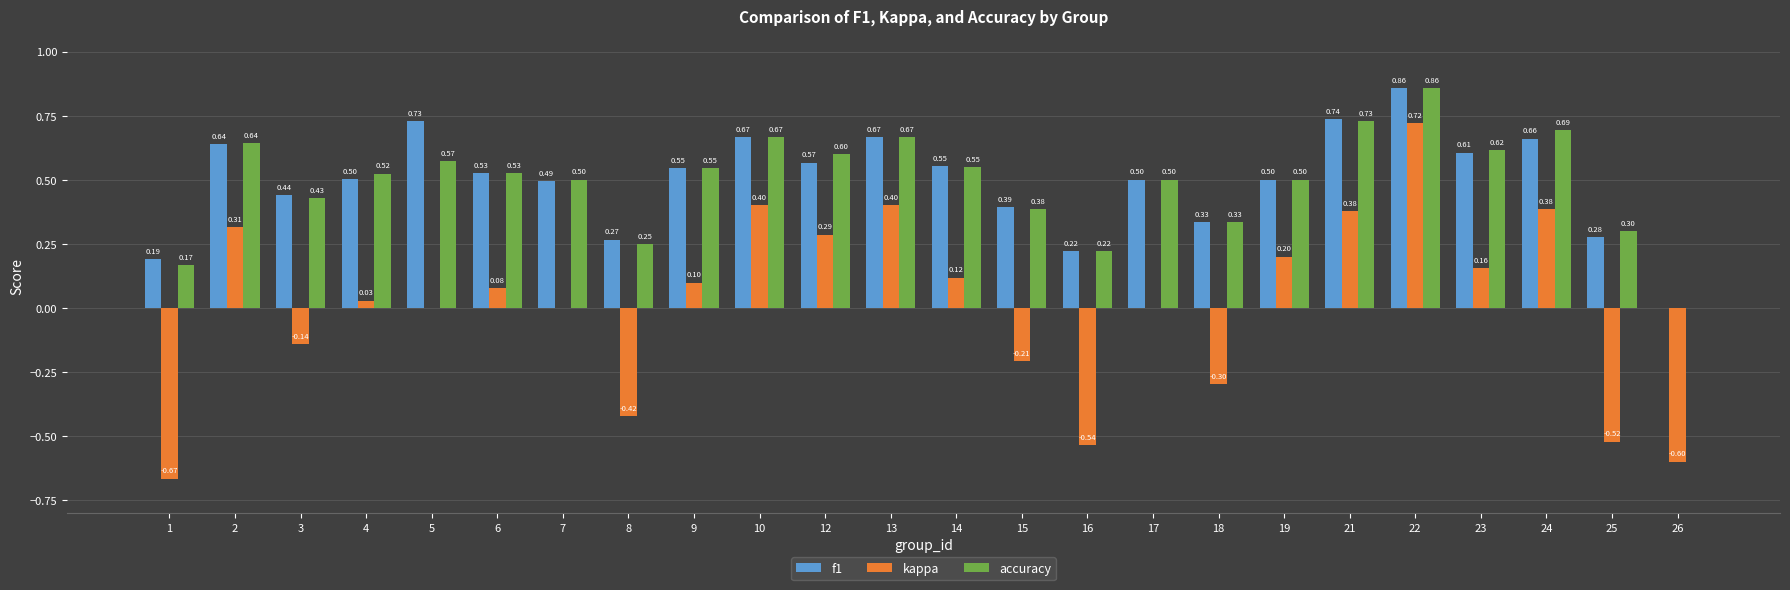

Which series changed the most between 10 and 14?

kappa